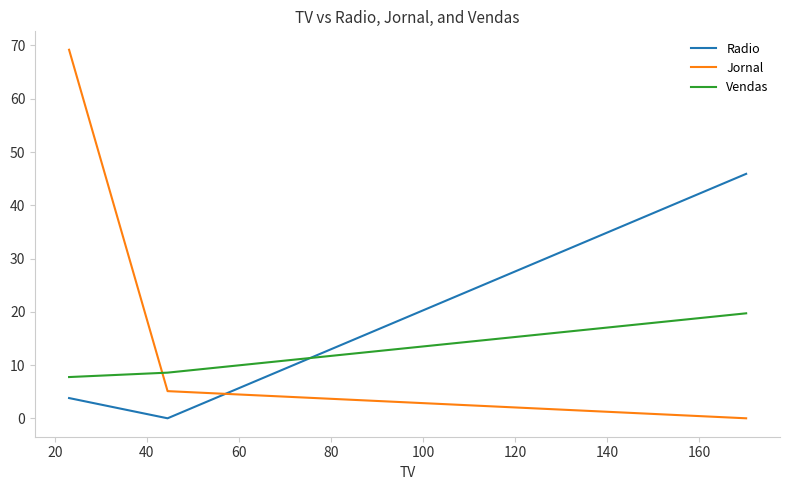

Which series has the widest spread of values?

Jornal